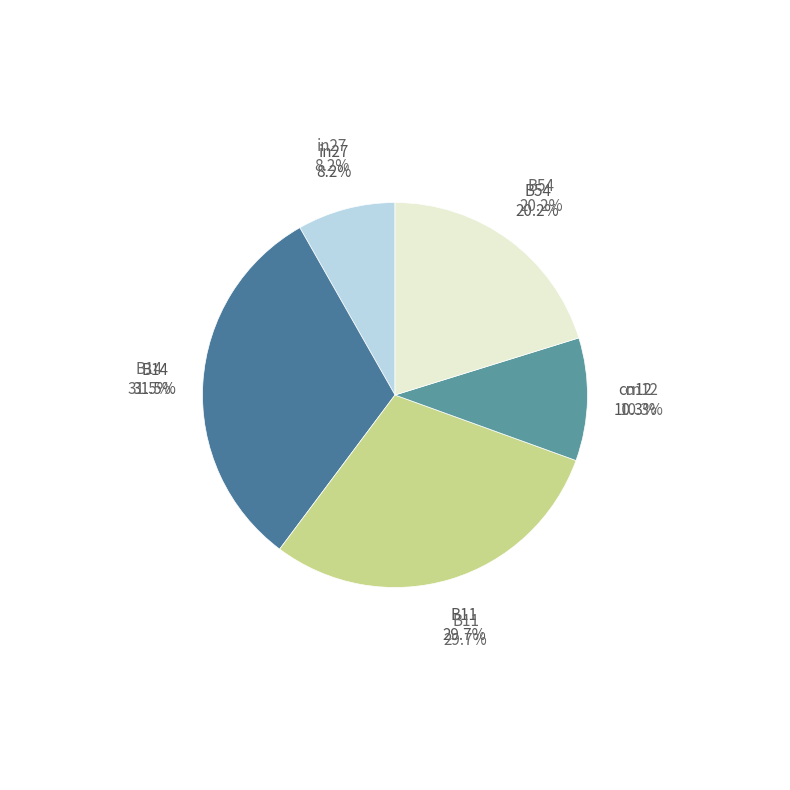

Is there any slice that represents more than half of the pie?

No